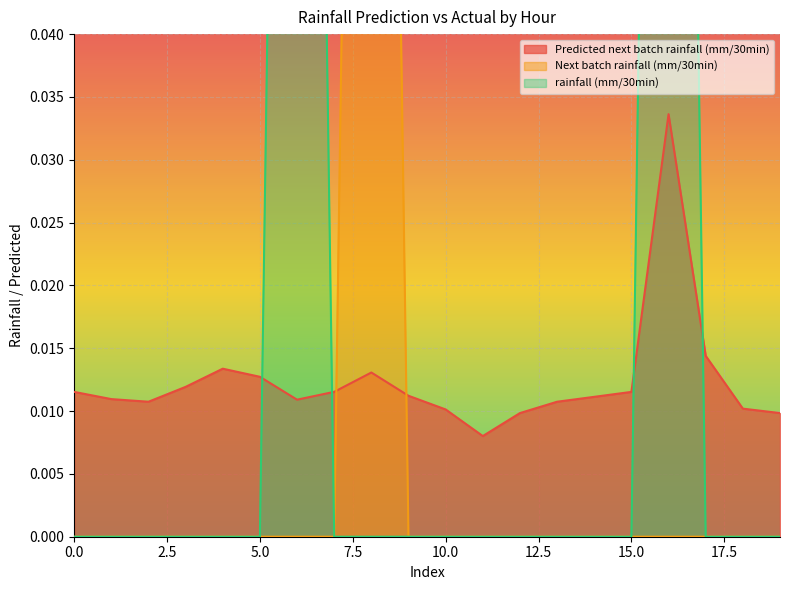

True or false: rainfall (mm/30min) has a value of 0.1 at 12.

False